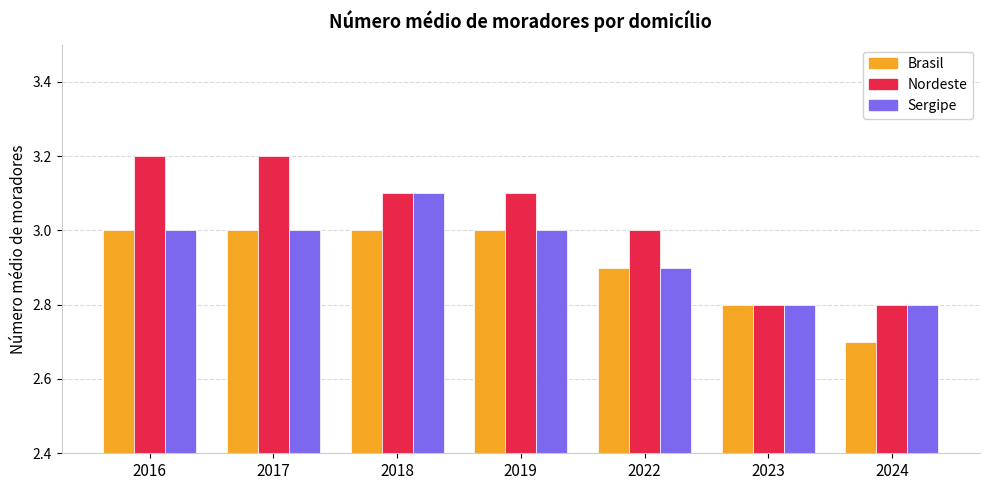

How many data points does each series have?

7